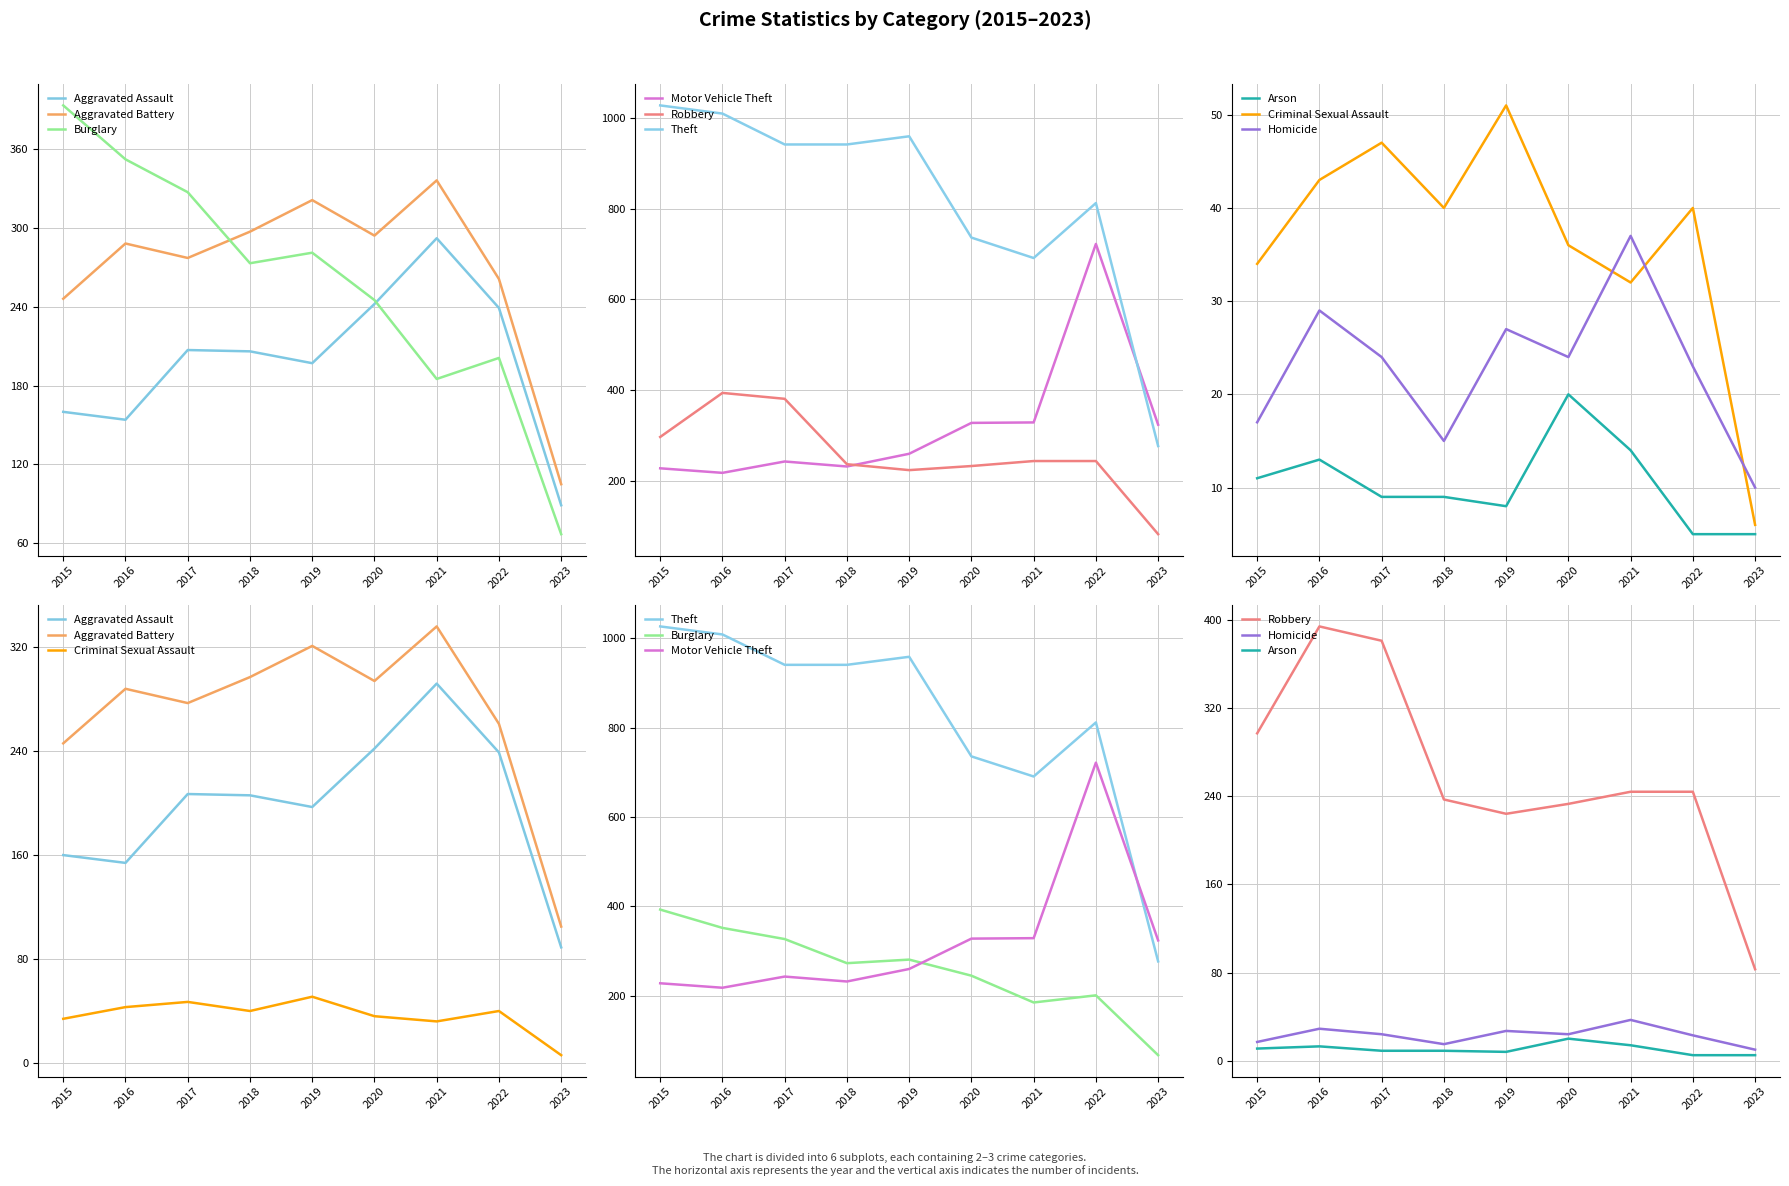

True or false: Robbery and Motor Vehicle Theft cross at least once.

True